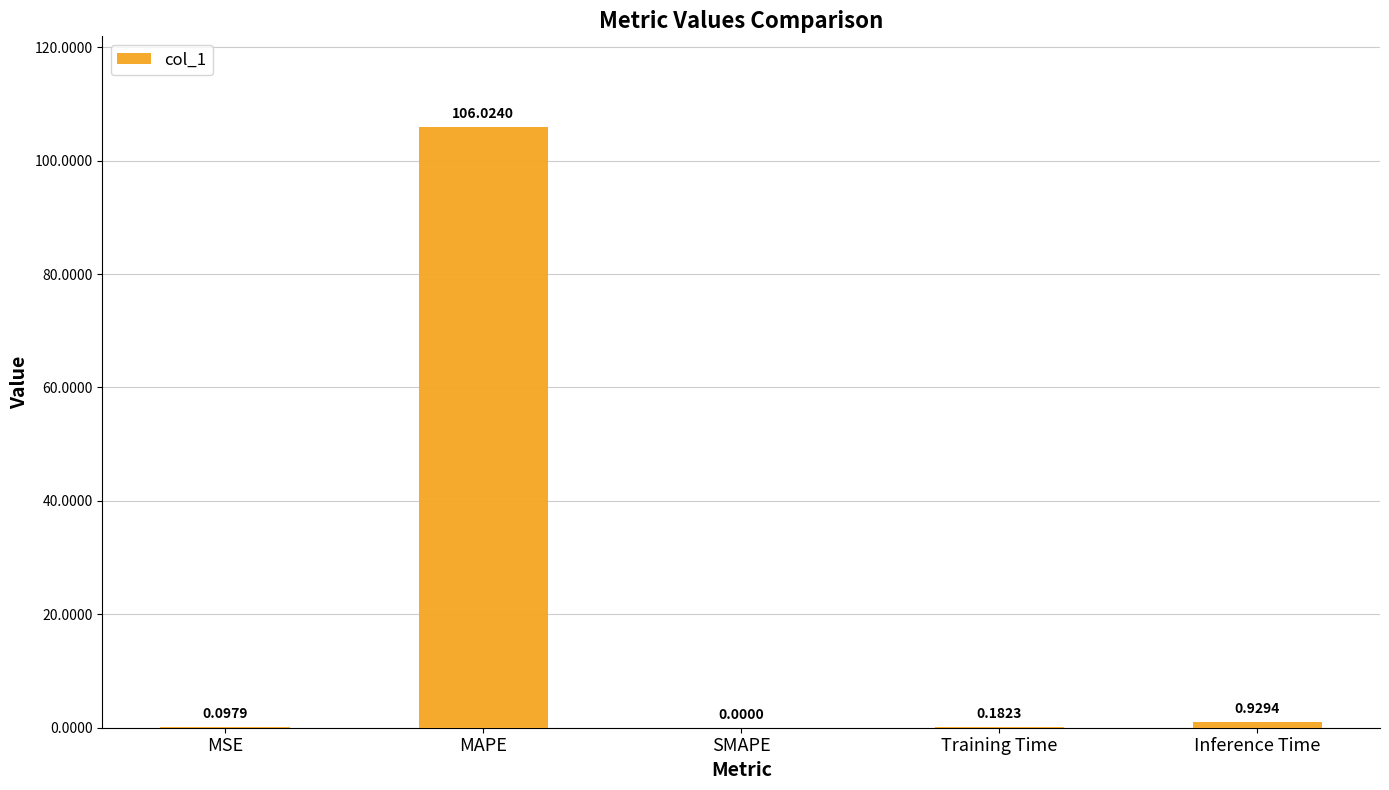

Which has a higher value, MSE or MAPE?

MAPE